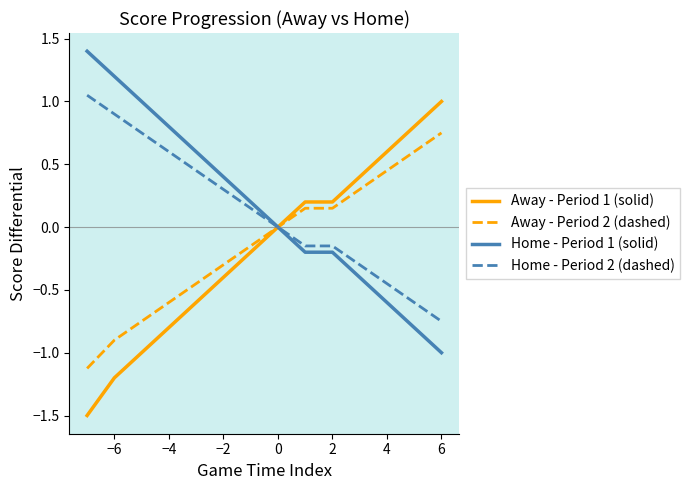

What is the maximum value shown in the chart?

1.4